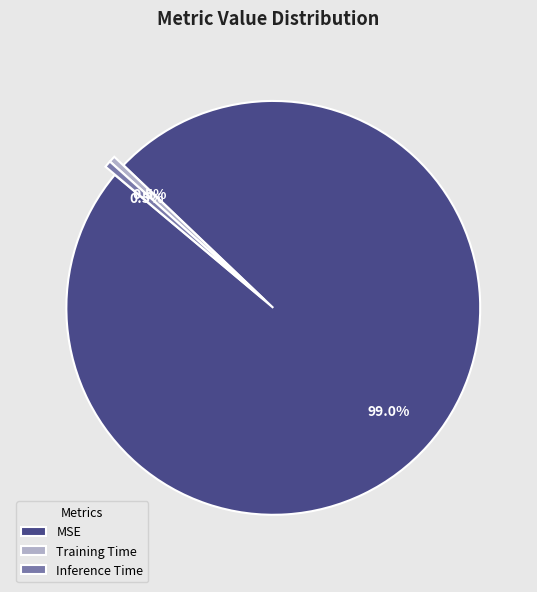

Count the number of slices in the pie.

3